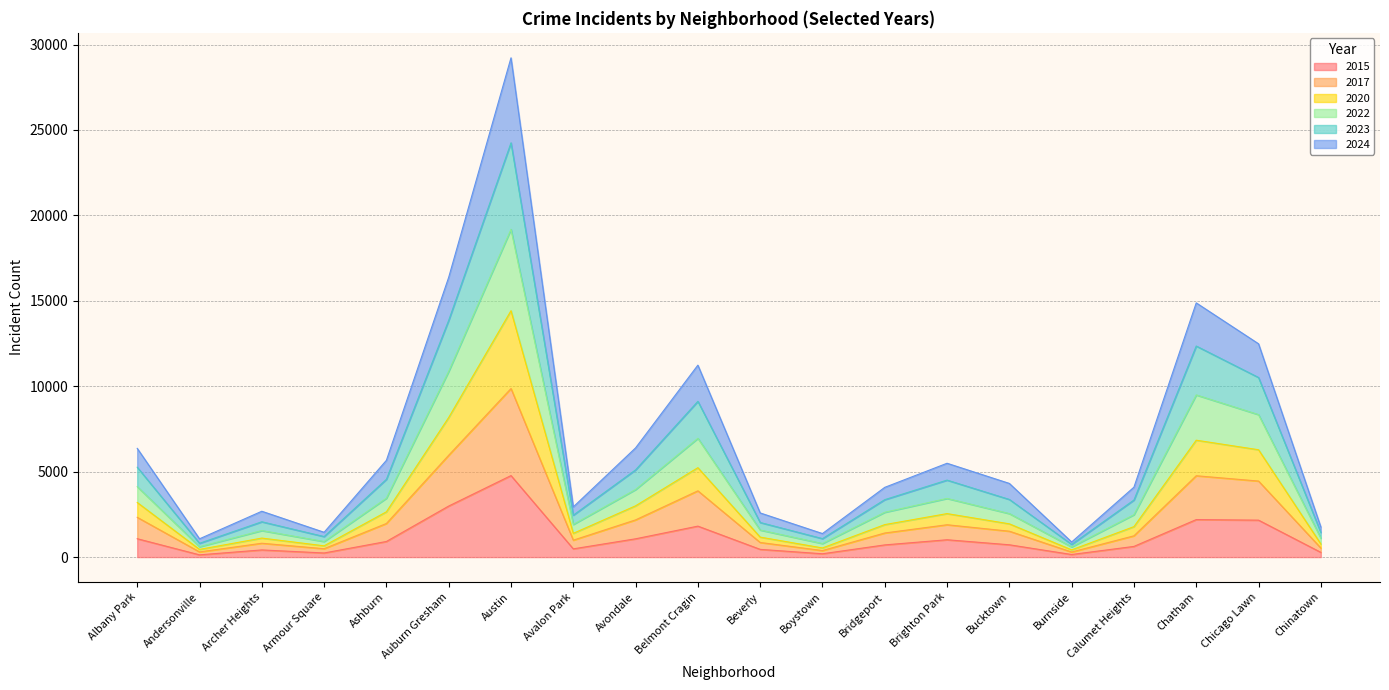

What are all the series names shown in the legend?

2015, 2017, 2020, 2022, 2023, 2024